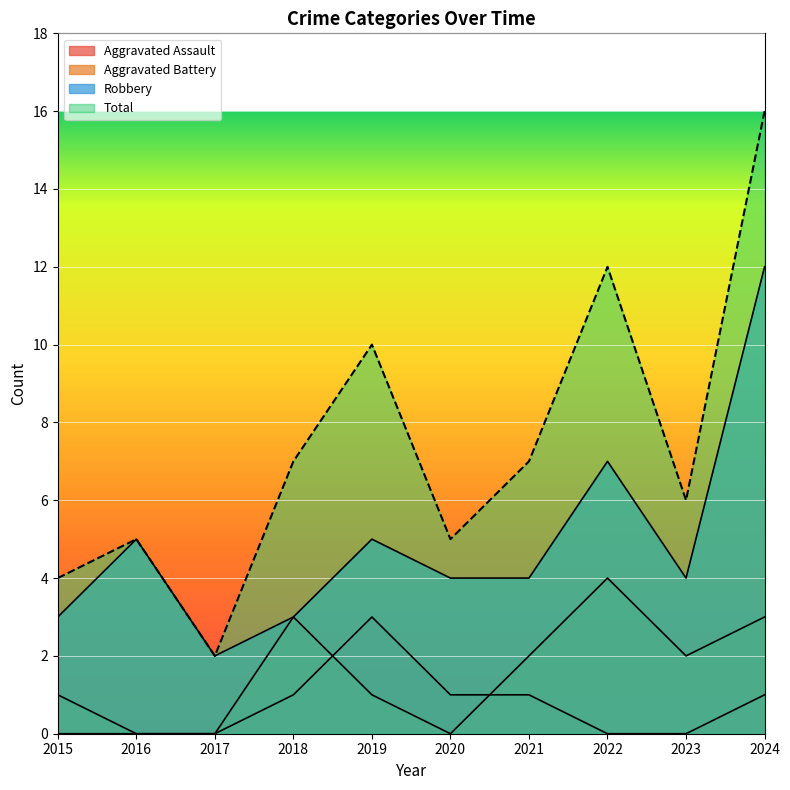

True or false: Aggravated Assault and Robbery cross at least once.

False